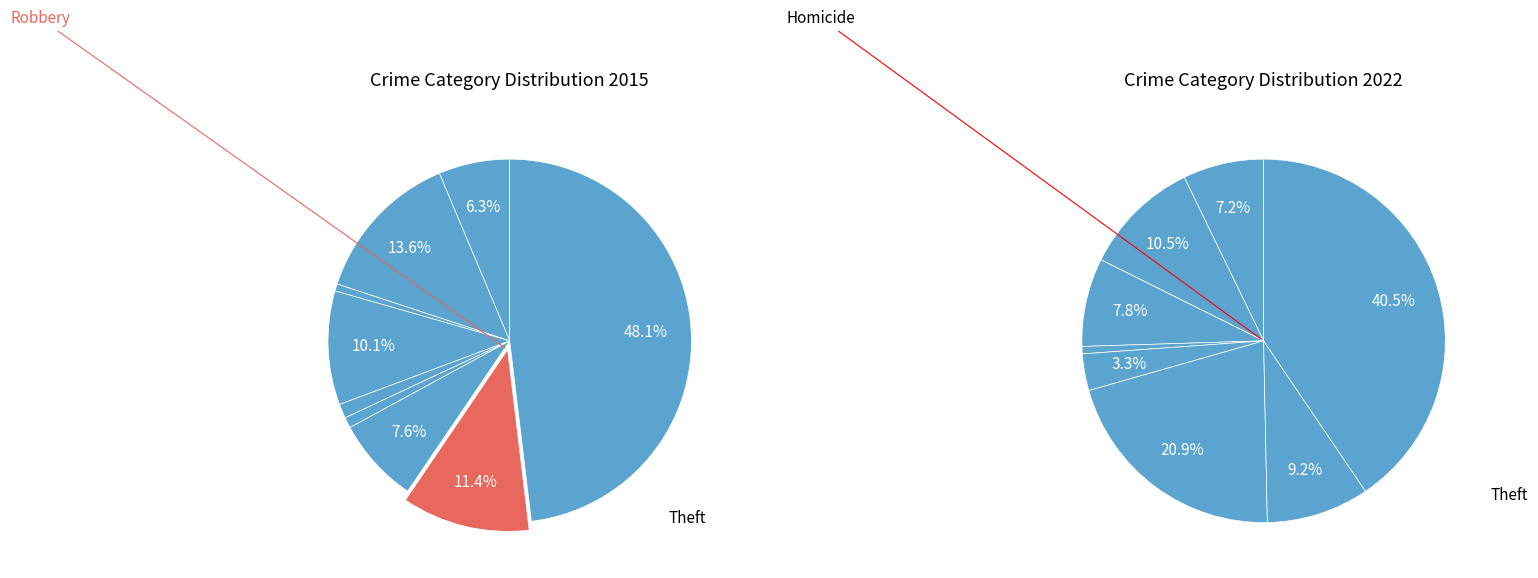

Does any single category account for the majority?

No